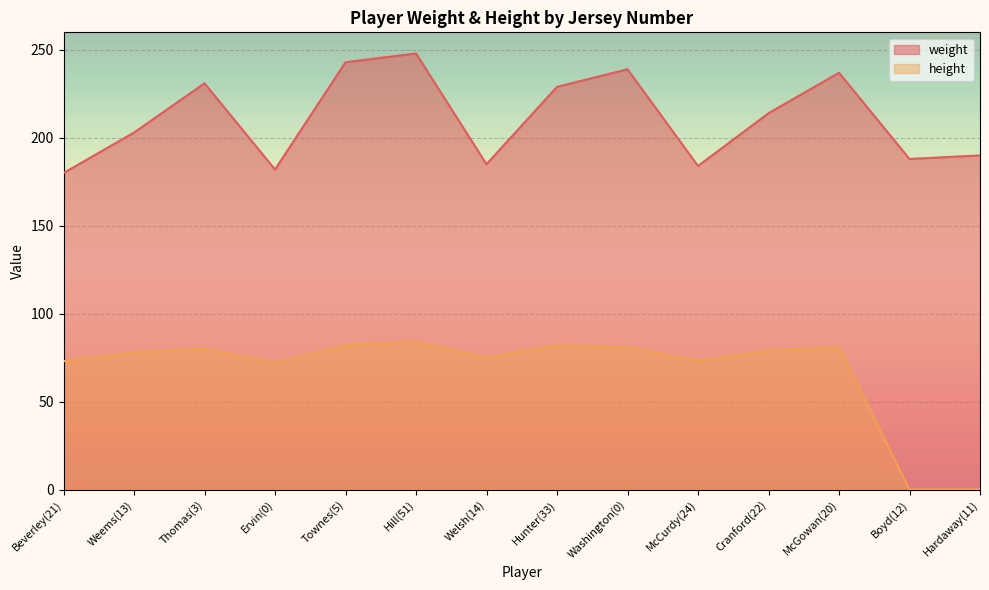

List the series in order of their overall mean, highest first.

weight, height